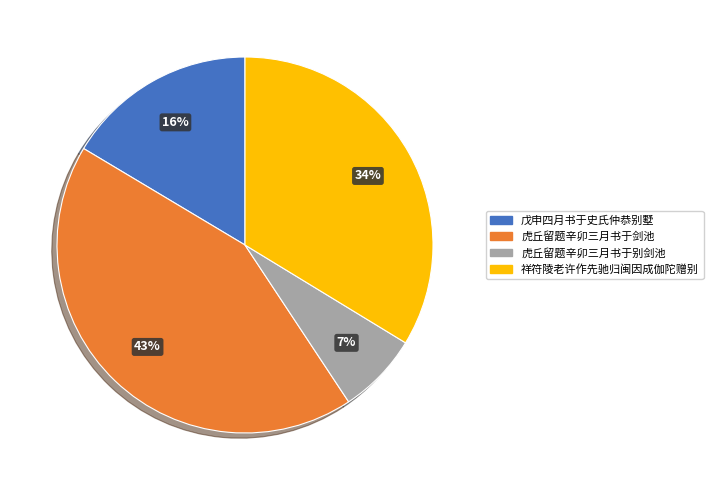

Which has a higher value, 虎丘留题辛卯三月书于别剑池 or 虎丘留题辛卯三月书于剑池?

虎丘留题辛卯三月书于剑池